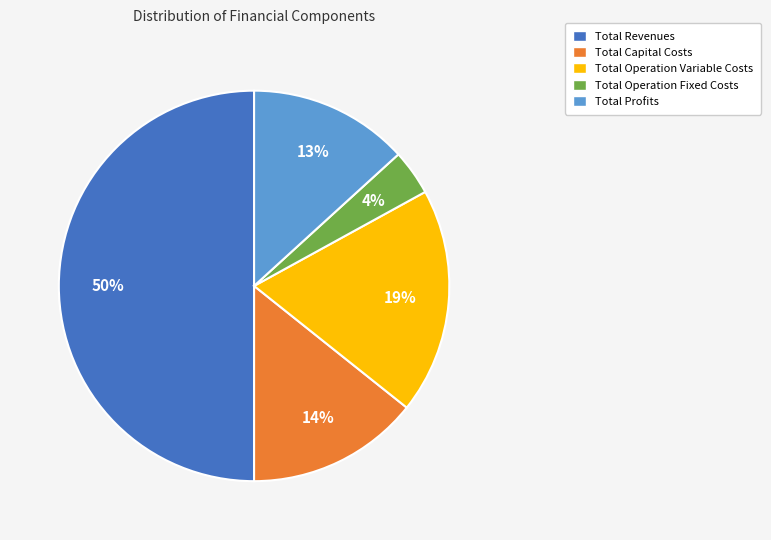

Which slice is the largest?

Total Revenues